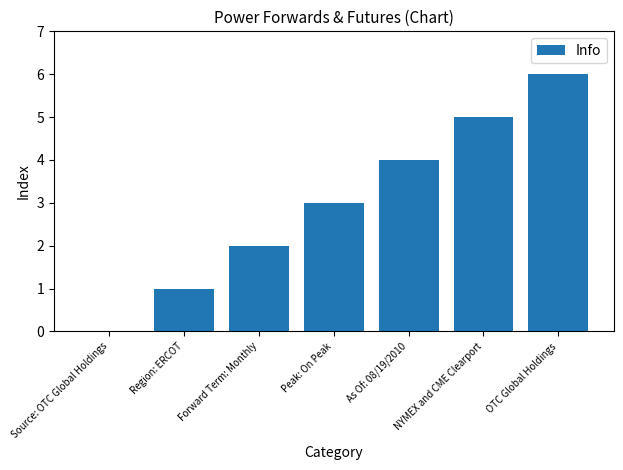

Approximately how many times larger is the value at Forward Term: Monthly compared to OTC Global Holdings?

0.3